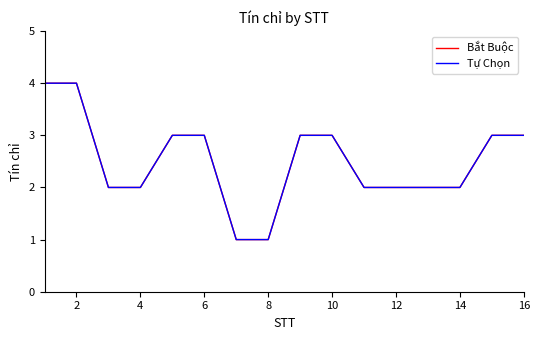

Is this an area chart (filled region under the line)?

No